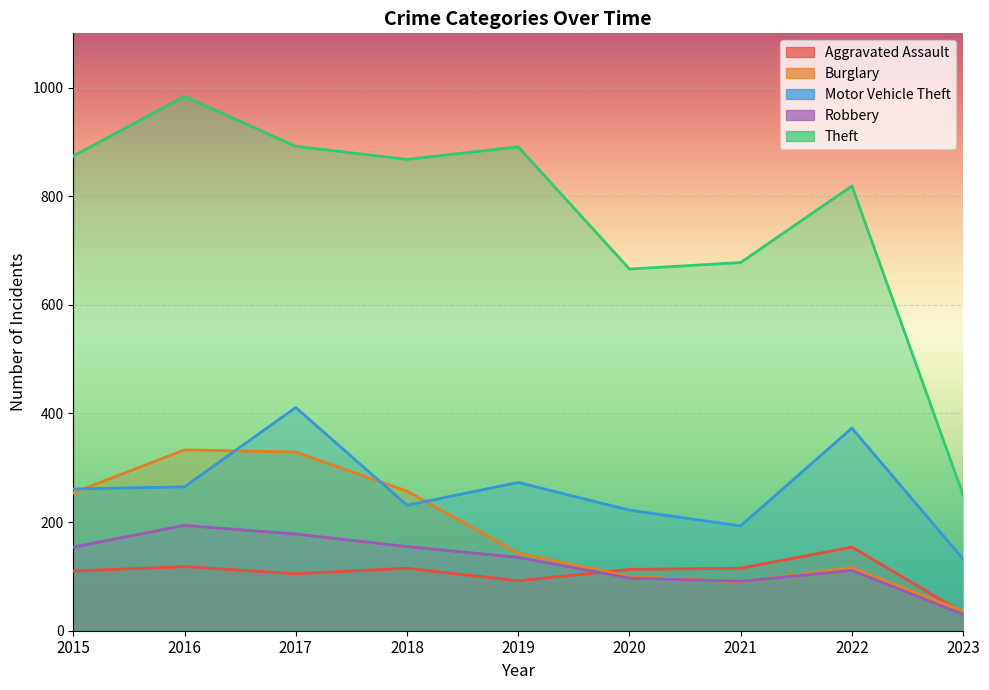

True or false: Theft and Robbery intersect in this chart.

False